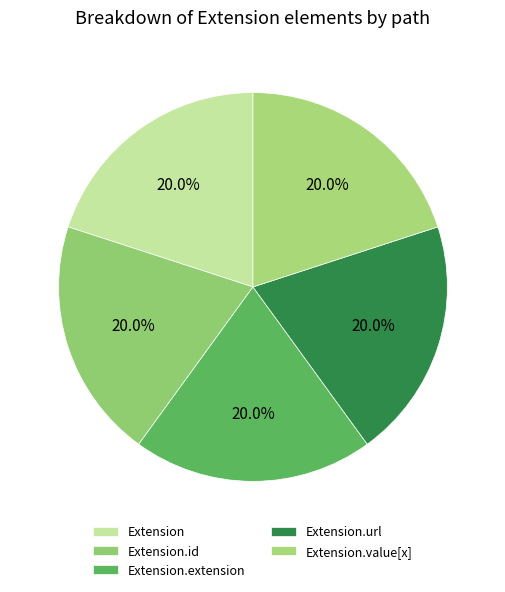

How many segments does this pie chart have?

5